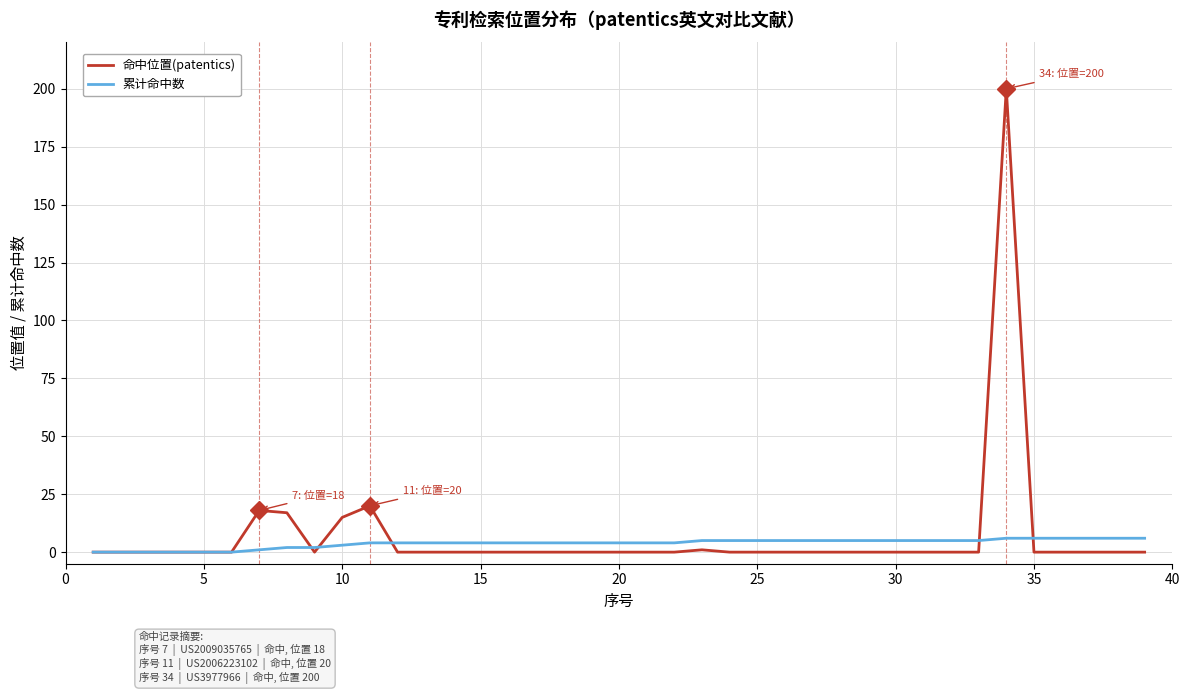

Which series has the largest range (max minus min)?

命中位置(patentics)